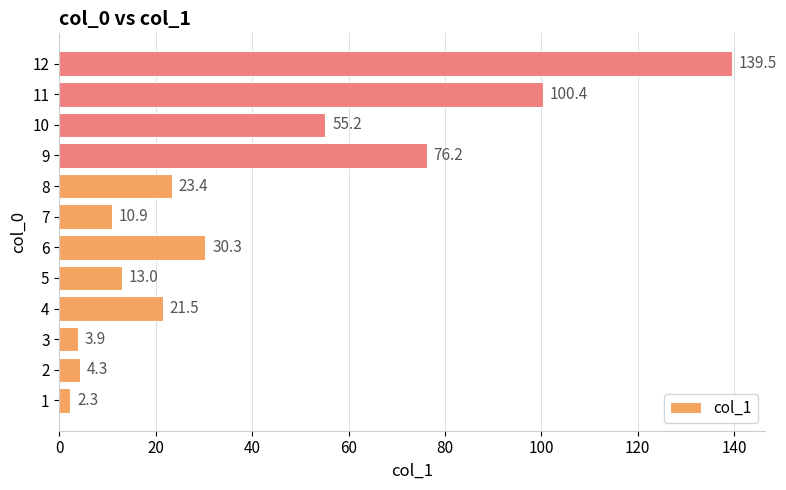

True or false: the data shows 139.5 at 12.

True